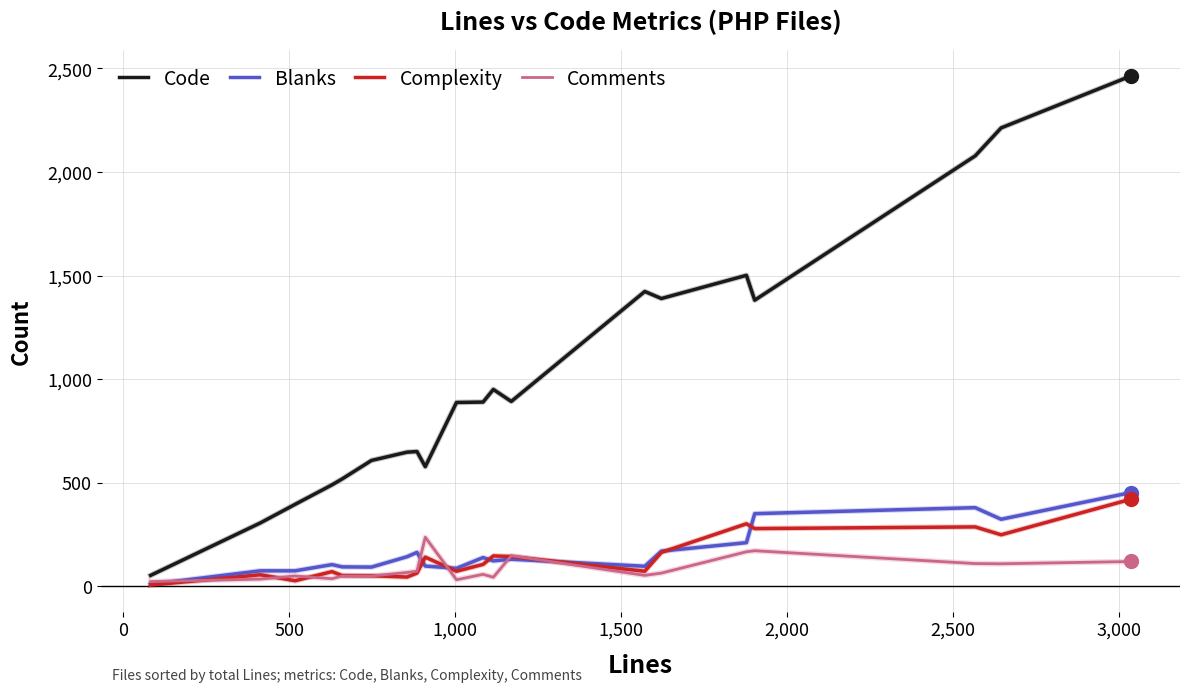

What is the highest value of the Comments series?

236